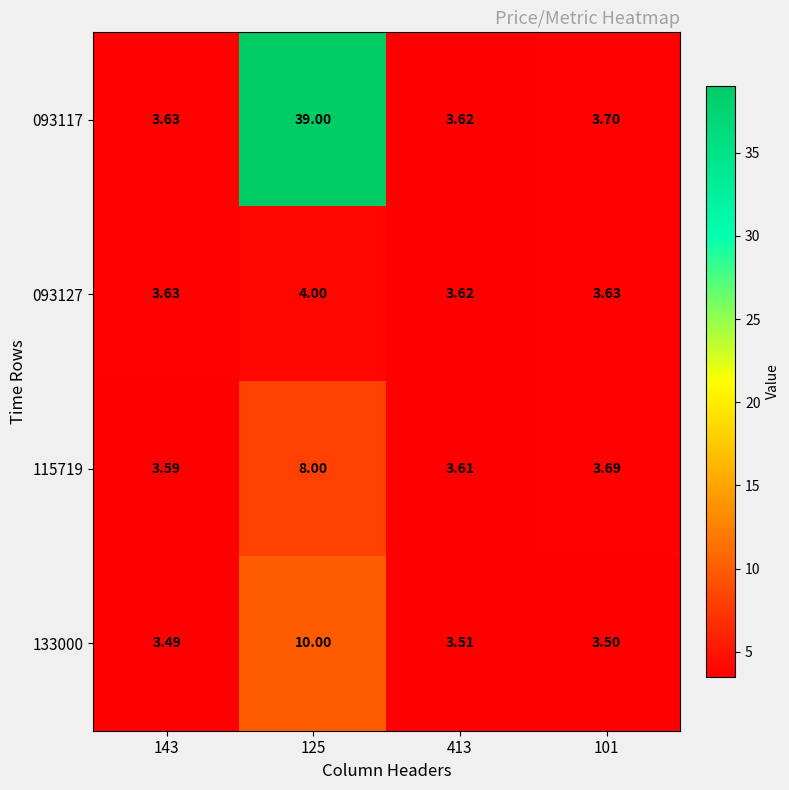

How many categories are shown in the chart?

4